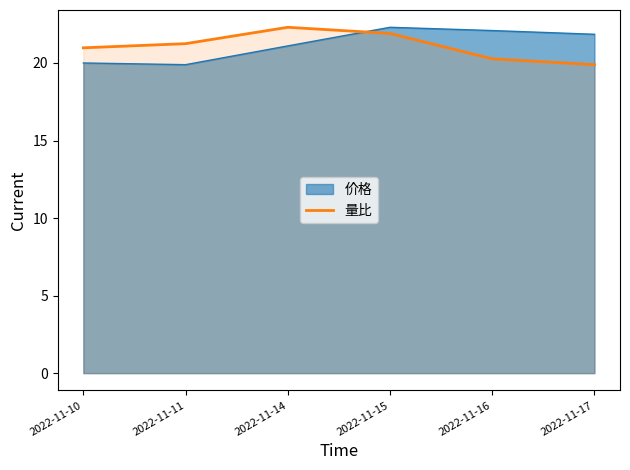

How many distinct data groups are displayed?

2